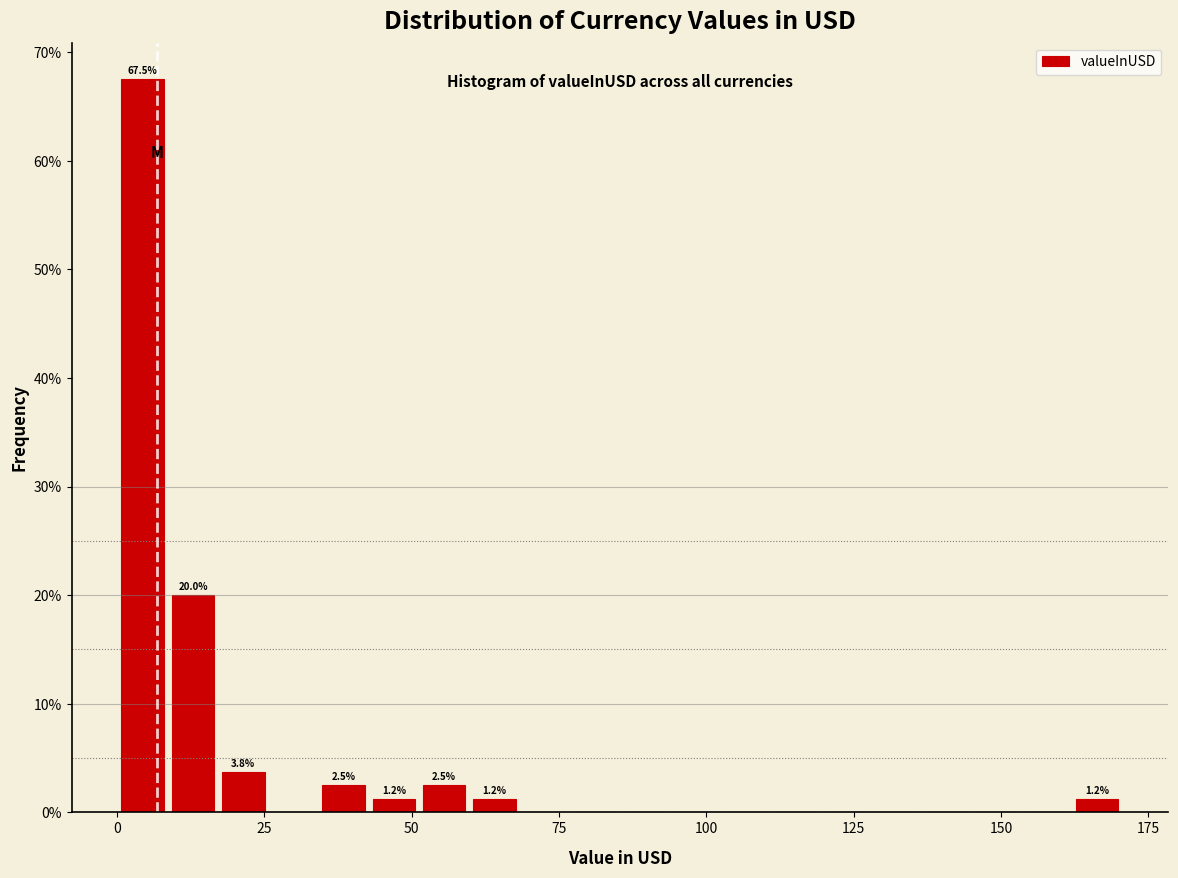

Read against the x-axis, roughly where is the centre of the tallest bar?

5